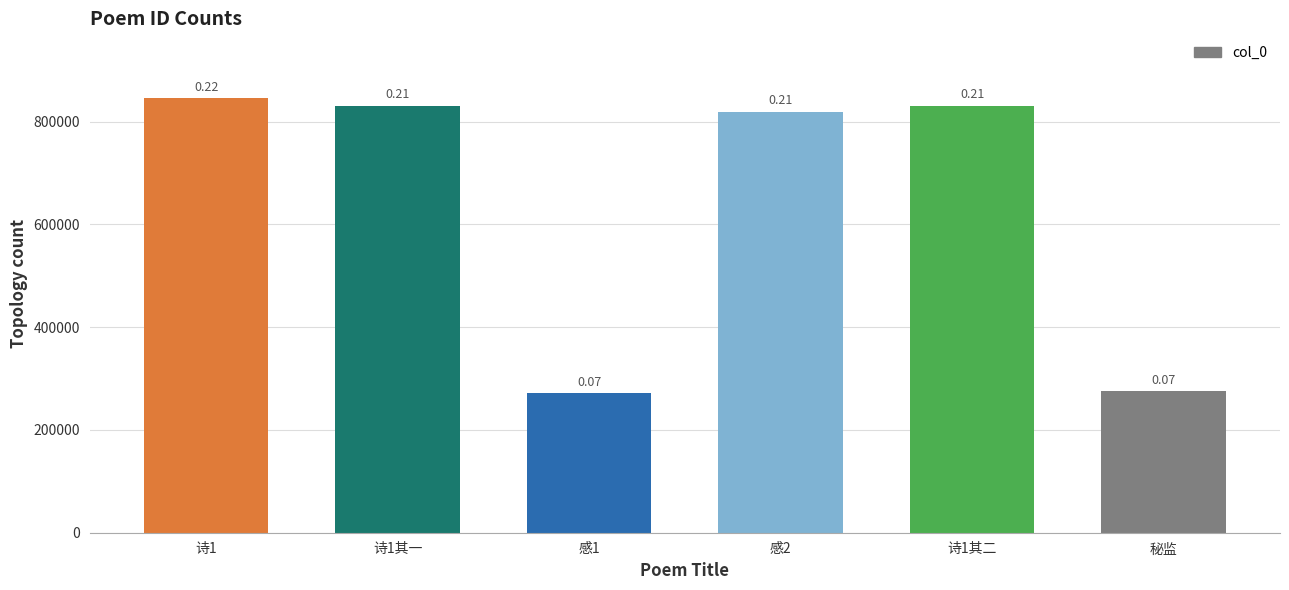

Are the bars horizontal?

No